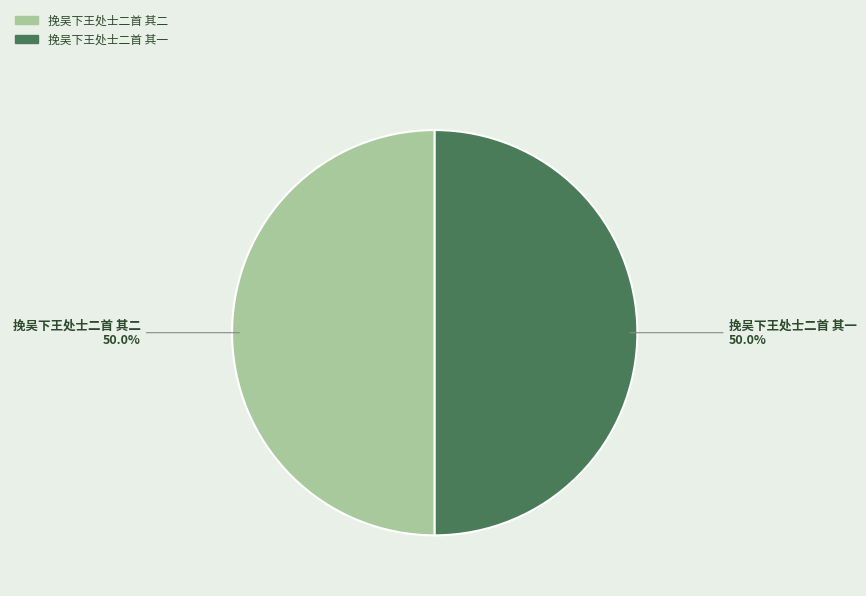

What is the ratio of the value at 挽吴下王处士二首 其二 to the value at 挽吴下王处士二首 其一?

1.0